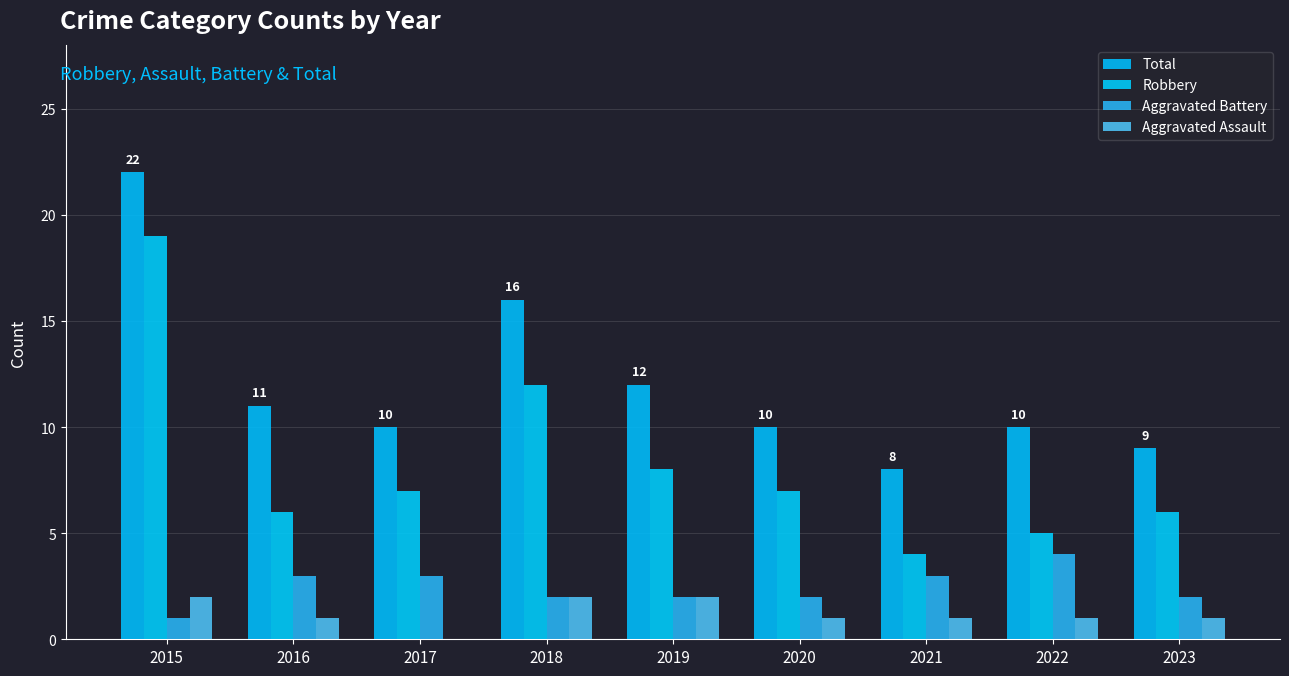

Read the Total value at 2021.

8